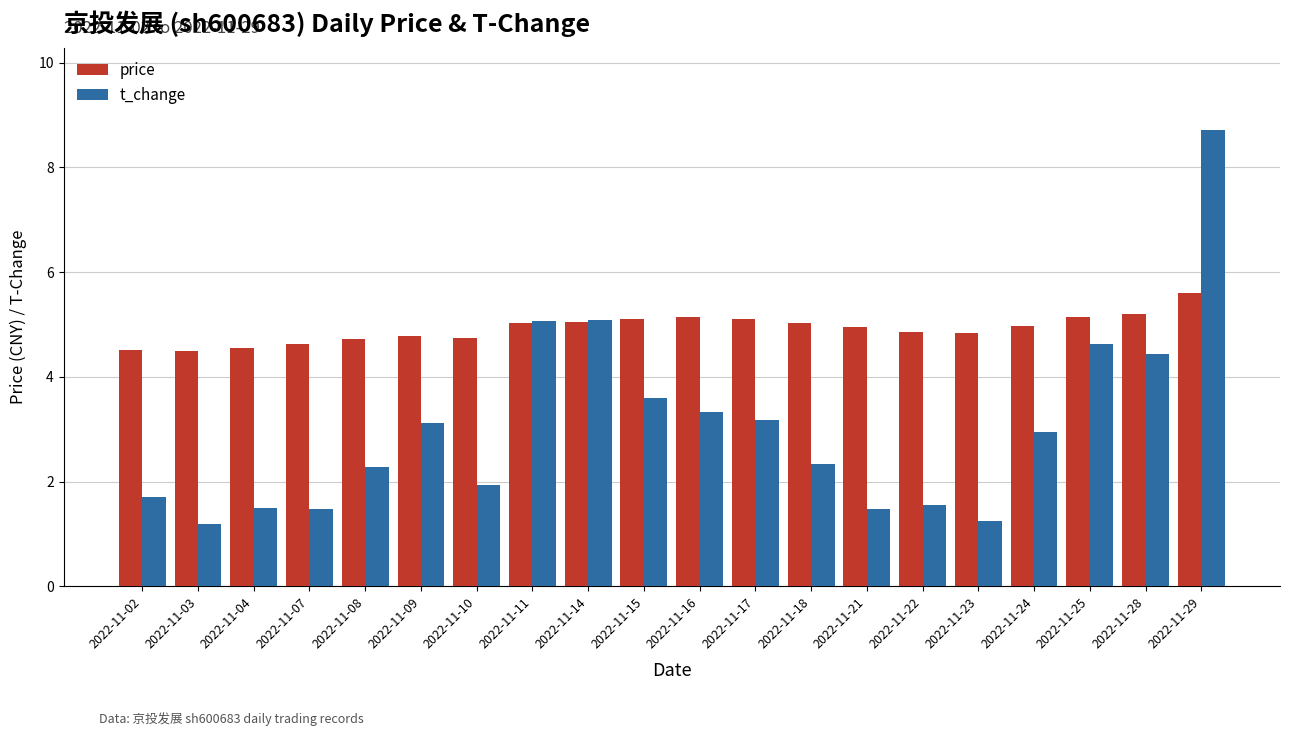

Which series changed the most between 2022-11-02 and 2022-11-03?

t_change